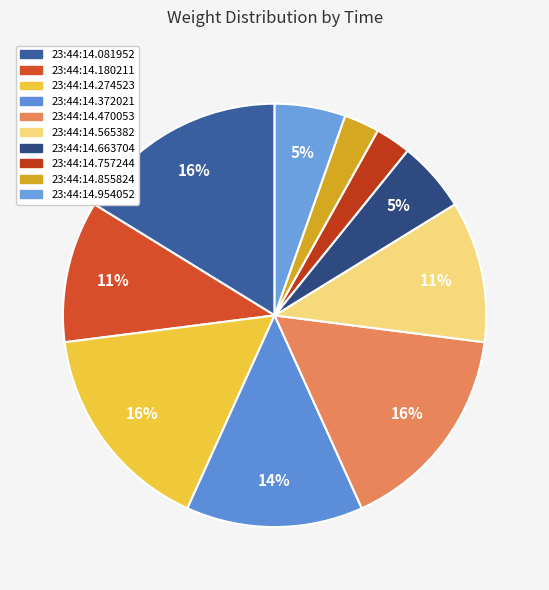

Between 23:44:14.954052 and 23:44:14.757244, which is larger?

23:44:14.954052